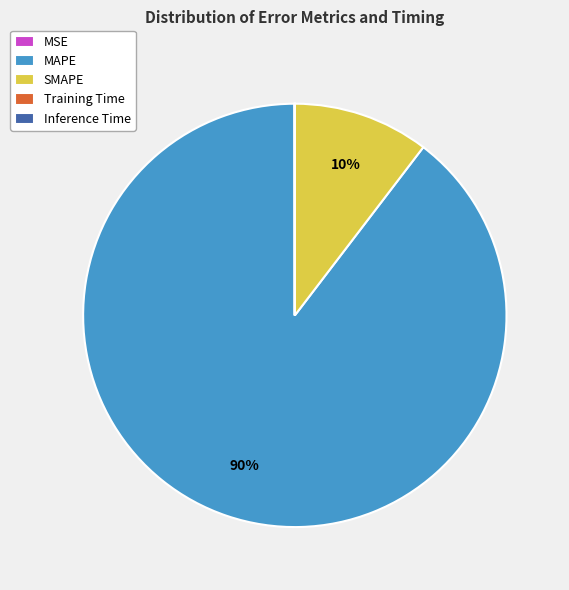

To the nearest percent, what is the difference between the largest and smallest slice percentages?

90%